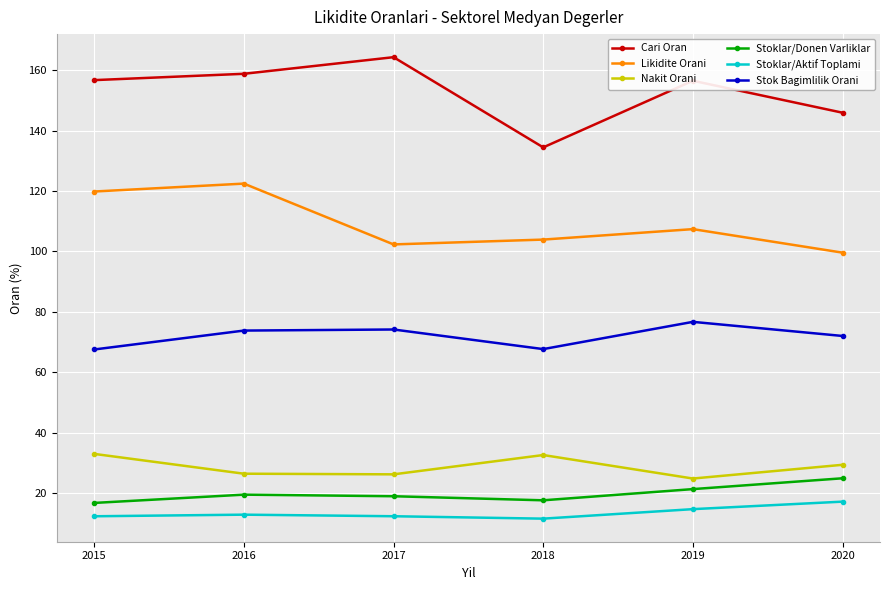

Which series has the widest spread of values?

Cari Oran